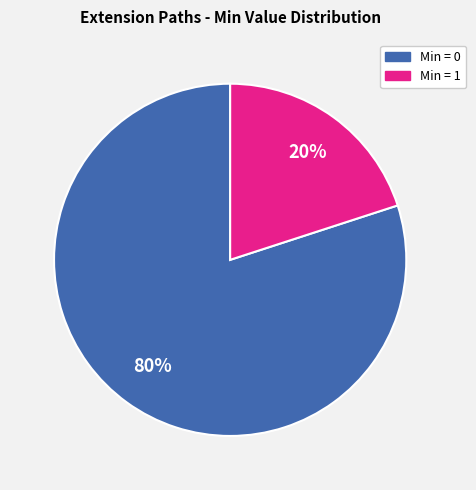

Count the number of slices in the pie.

2